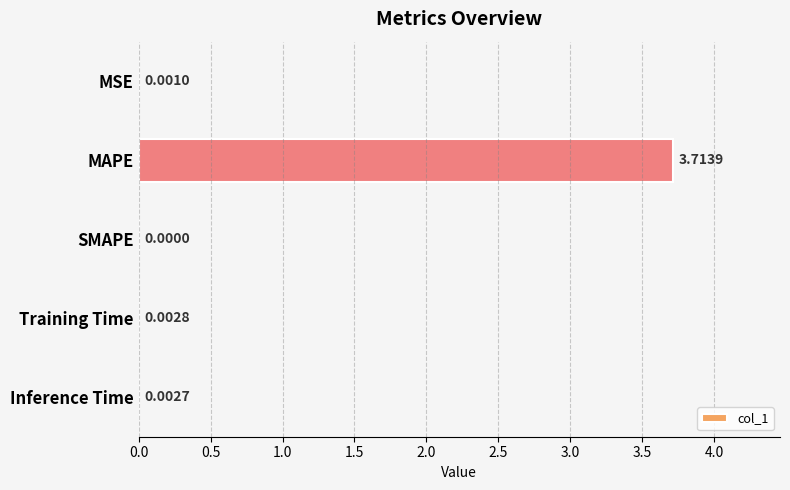

At which category does the chart reach its peak across all series?

MAPE